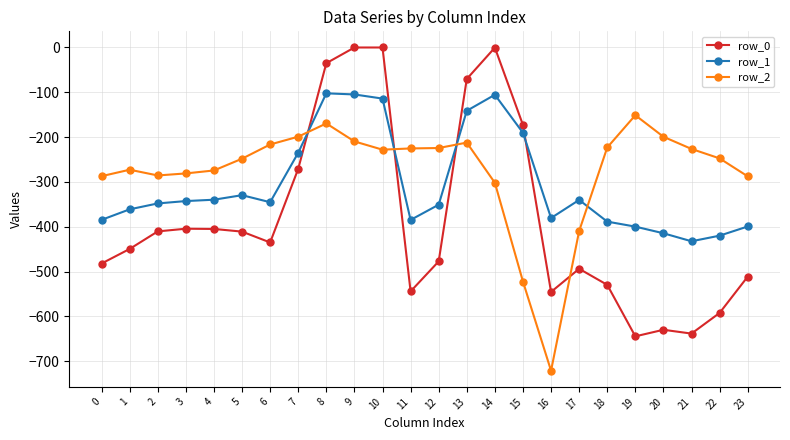

What is the maximum value for row_1?

-102.3